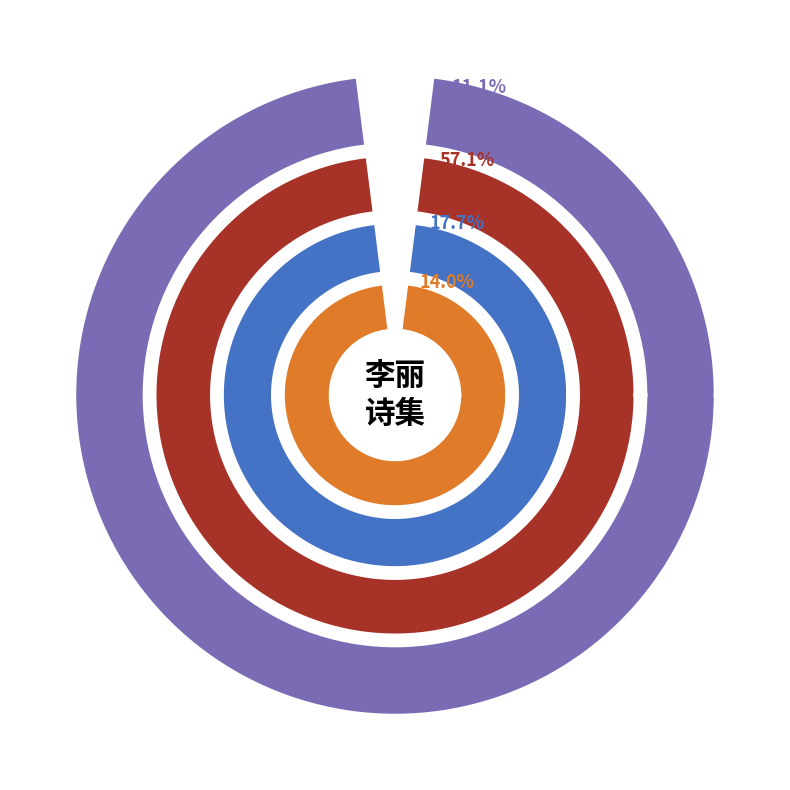

Which category has the smallest portion of the pie?

经李丽妃陵